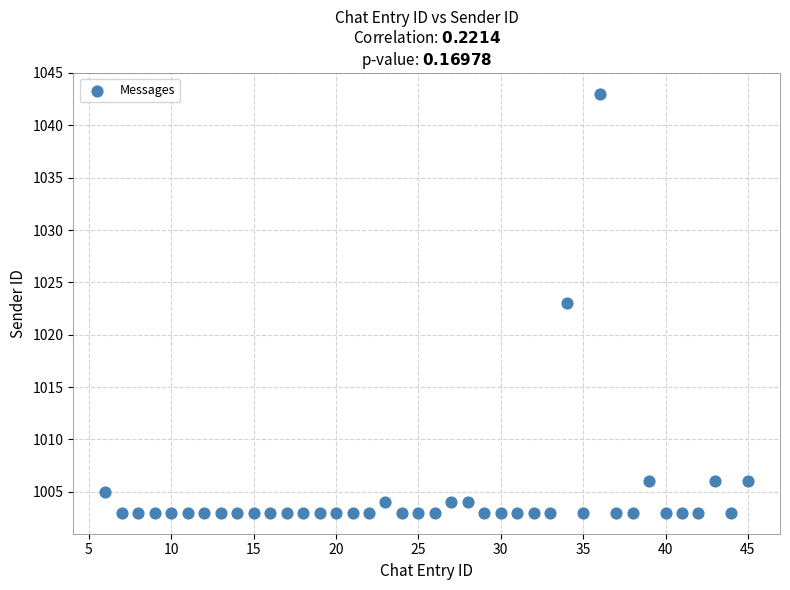

What is the range of Y values (max minus min)?

40